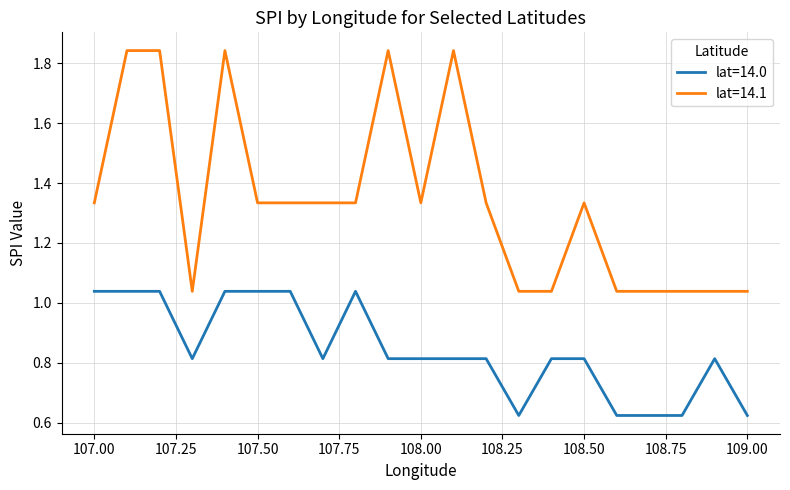

True or false: lat=14.1 and lat=14.0 cross at least once.

False